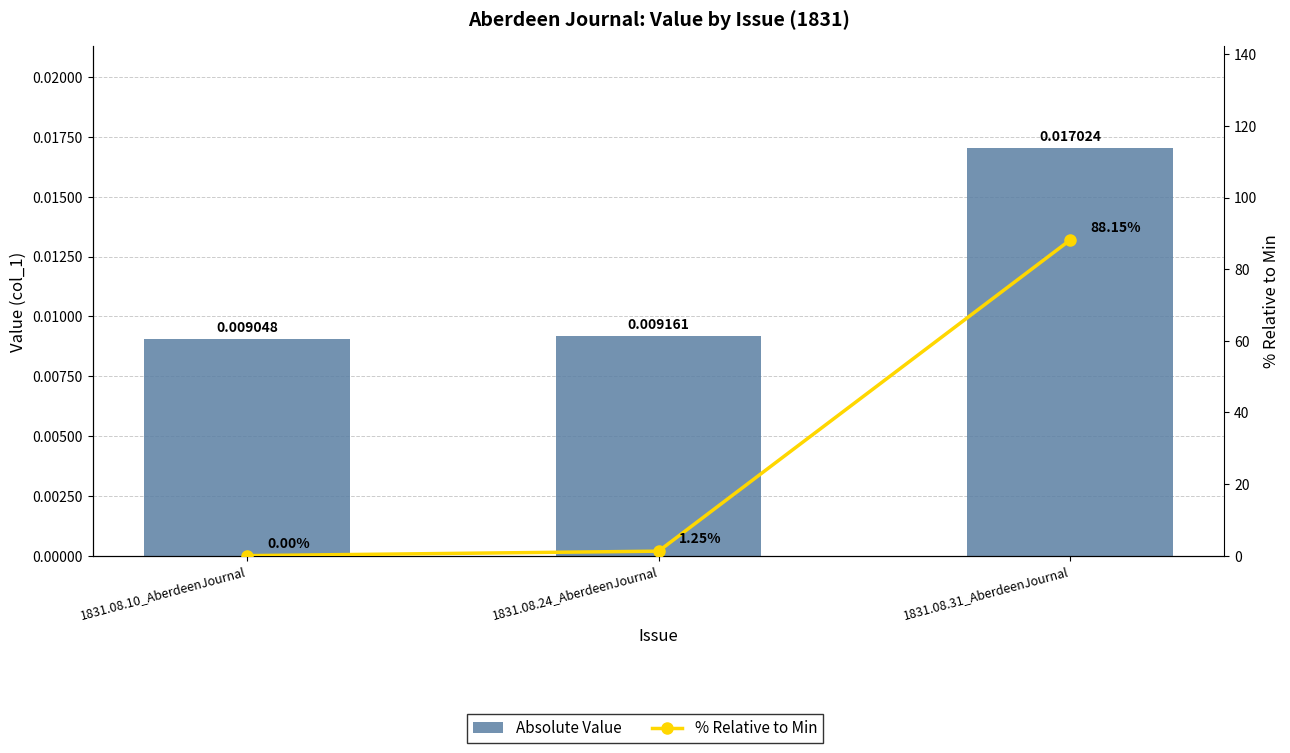

The value of Absolute Value at 1831.08.10_AberdeenJournal is 0.0. True or false?

True